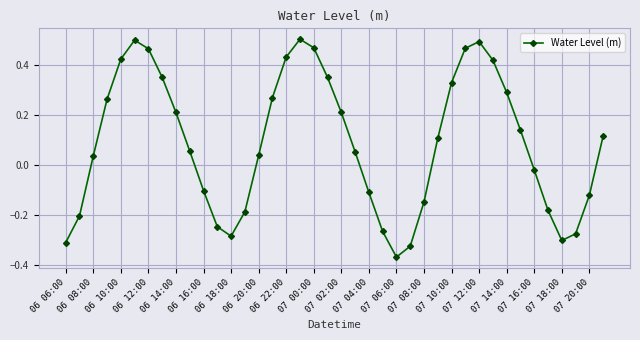

True or false: there are more than 2 points higher than both neighbors.

True